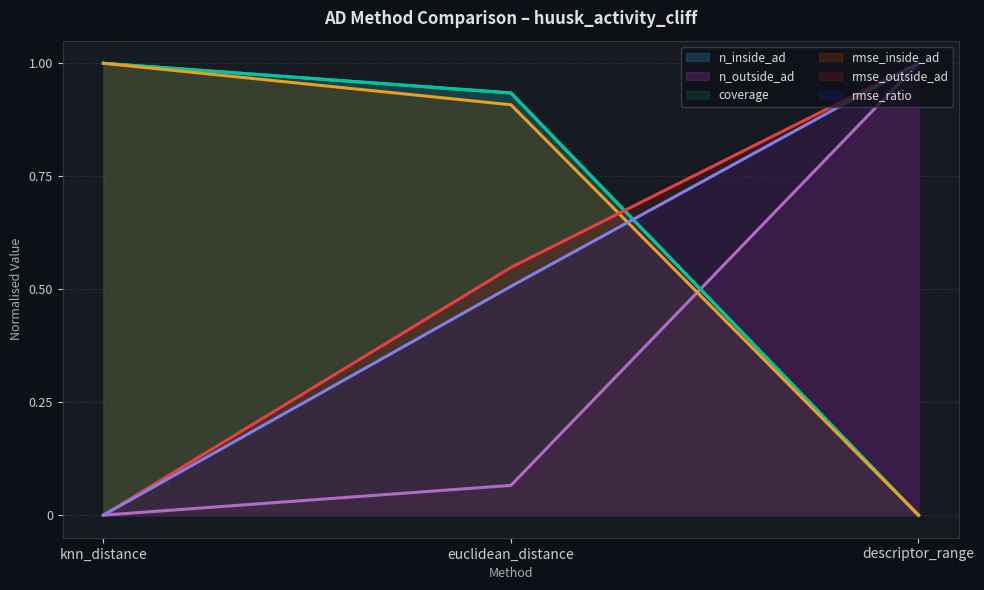

Reading left to right, extract all data points from this chart.

n_inside_ad: 1.0	0.9	0.0
n_outside_ad: 0.0	0.1	1.0
coverage: 1.0	0.9	0.0
rmse_inside_ad: 1.0	0.9	0.0
rmse_outside_ad: 0.0	0.5	1.0
rmse_ratio: 0.0	0.5	1.0